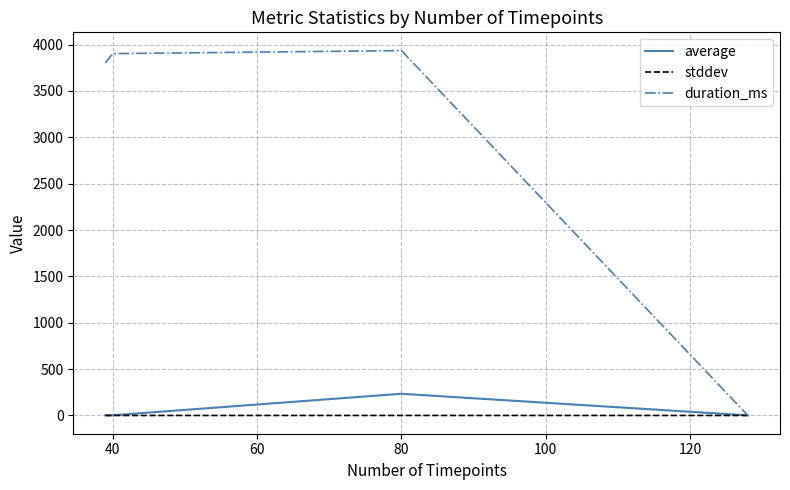

Rank the series by their maximum value, from lowest to highest.

stddev, average, duration_ms